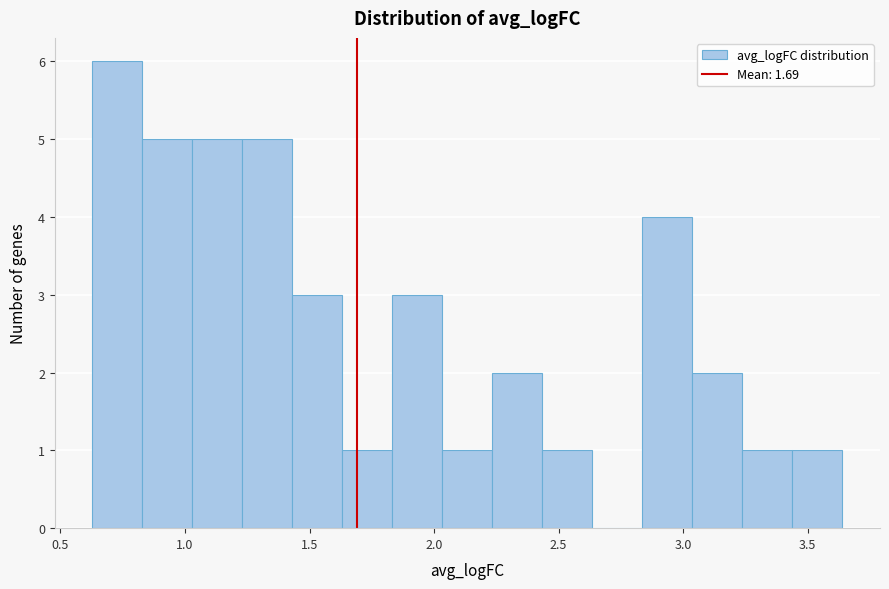

What is the height of the bar covering 2.05 to 2.25 on the x-axis? Neither the bar edges nor the heights are printed on the chart, so give them approximately, as read against the axes.

1